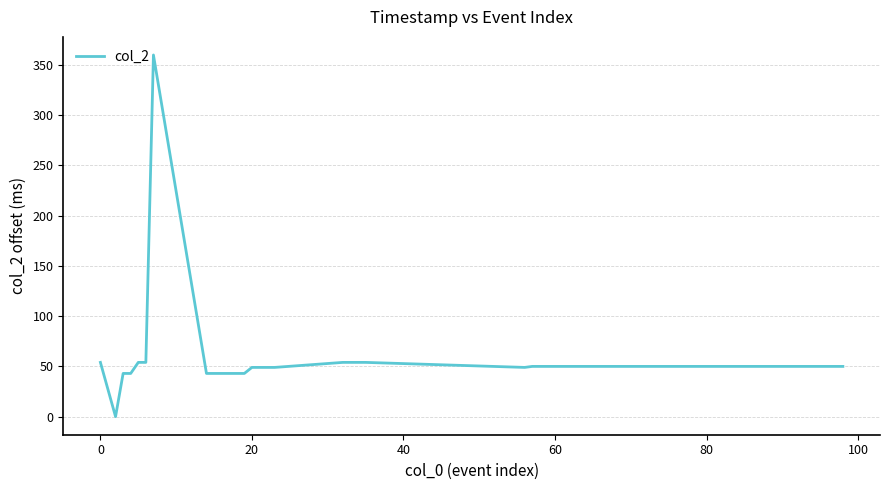

What is the maximum value shown in the chart?

360